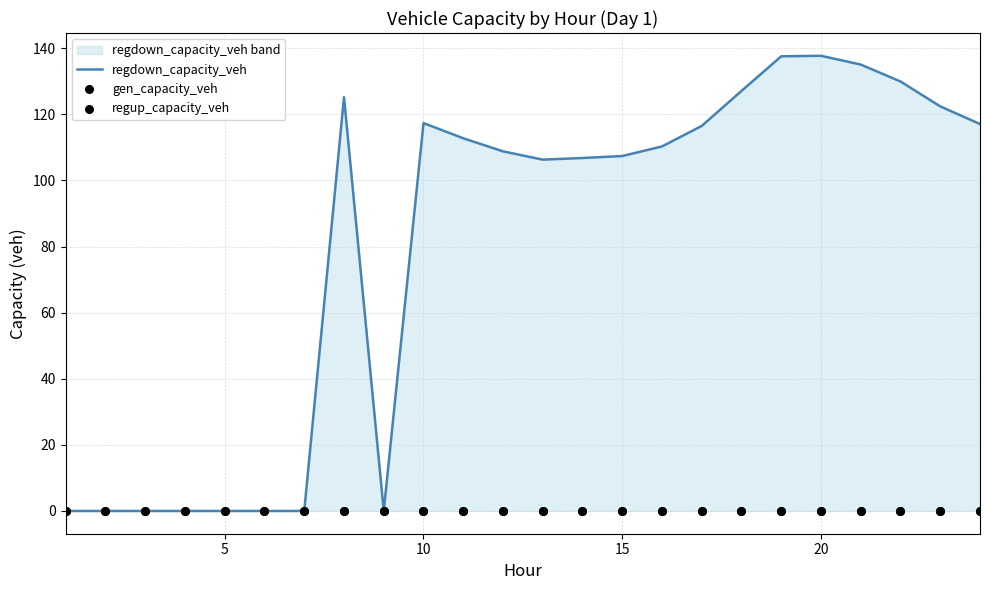

What is the highest value of the regdown_capacity_veh series?

137.7